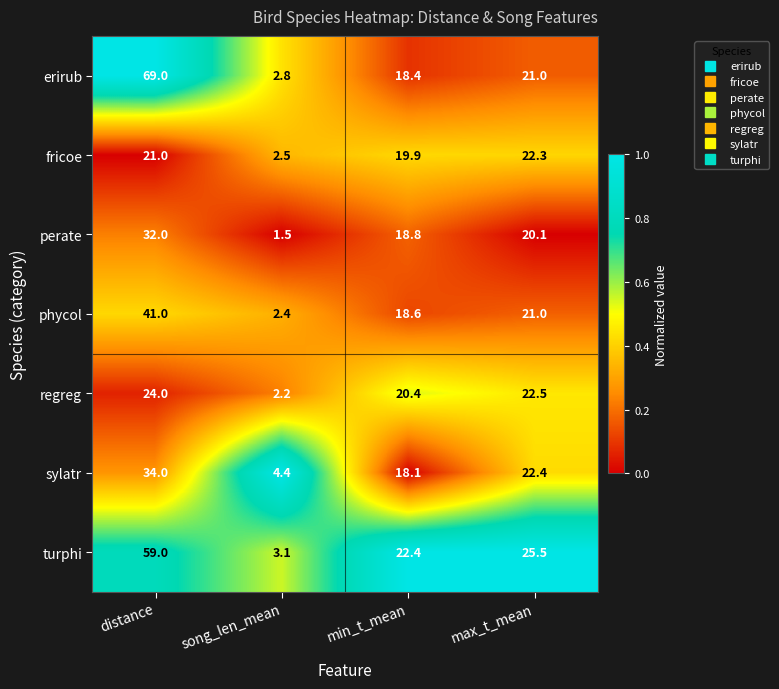

Reading right to left, transcribe all the data shown in this chart.

erirub: max_t_mean=21.0	min_t_mean=18.4	song_len_mean=2.8	distance=69.0
fricoe: max_t_mean=22.3	min_t_mean=19.9	song_len_mean=2.5	distance=21.0
perate: max_t_mean=20.1	min_t_mean=18.8	song_len_mean=1.5	distance=32.0
phycol: max_t_mean=21.0	min_t_mean=18.6	song_len_mean=2.4	distance=41.0
regreg: max_t_mean=22.5	min_t_mean=20.4	song_len_mean=2.2	distance=24.0
sylatr: max_t_mean=22.4	min_t_mean=18.1	song_len_mean=4.4	distance=34.0
turphi: max_t_mean=25.5	min_t_mean=22.4	song_len_mean=3.1	distance=59.0